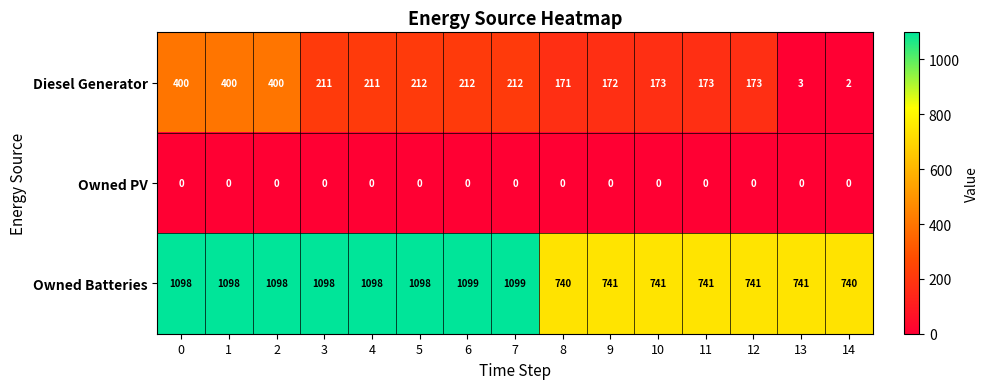

What is the difference between the maximum and minimum values in the Diesel Generator series?

398